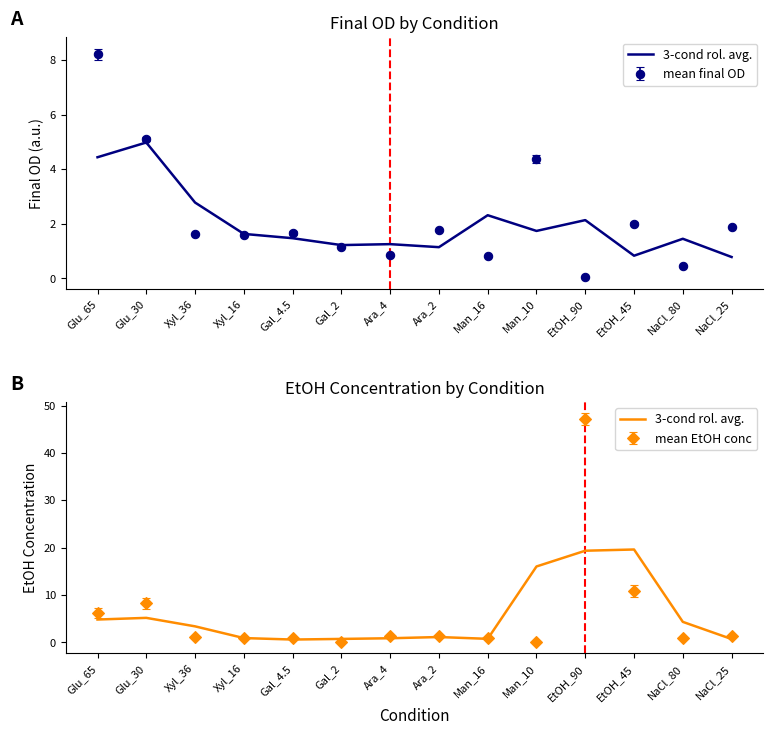

The chart shows a value of 0.9 at Xyl_16. True or false?

True